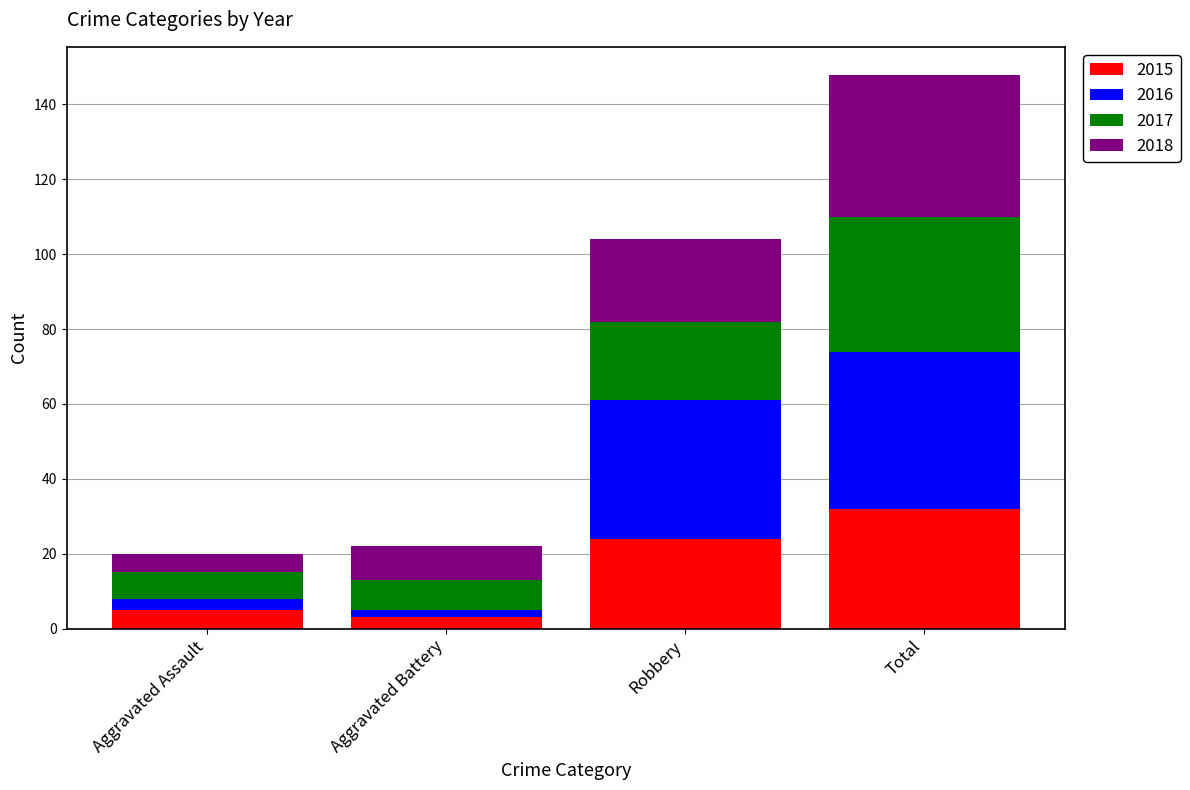

What is the total value across all series at Robbery?

104